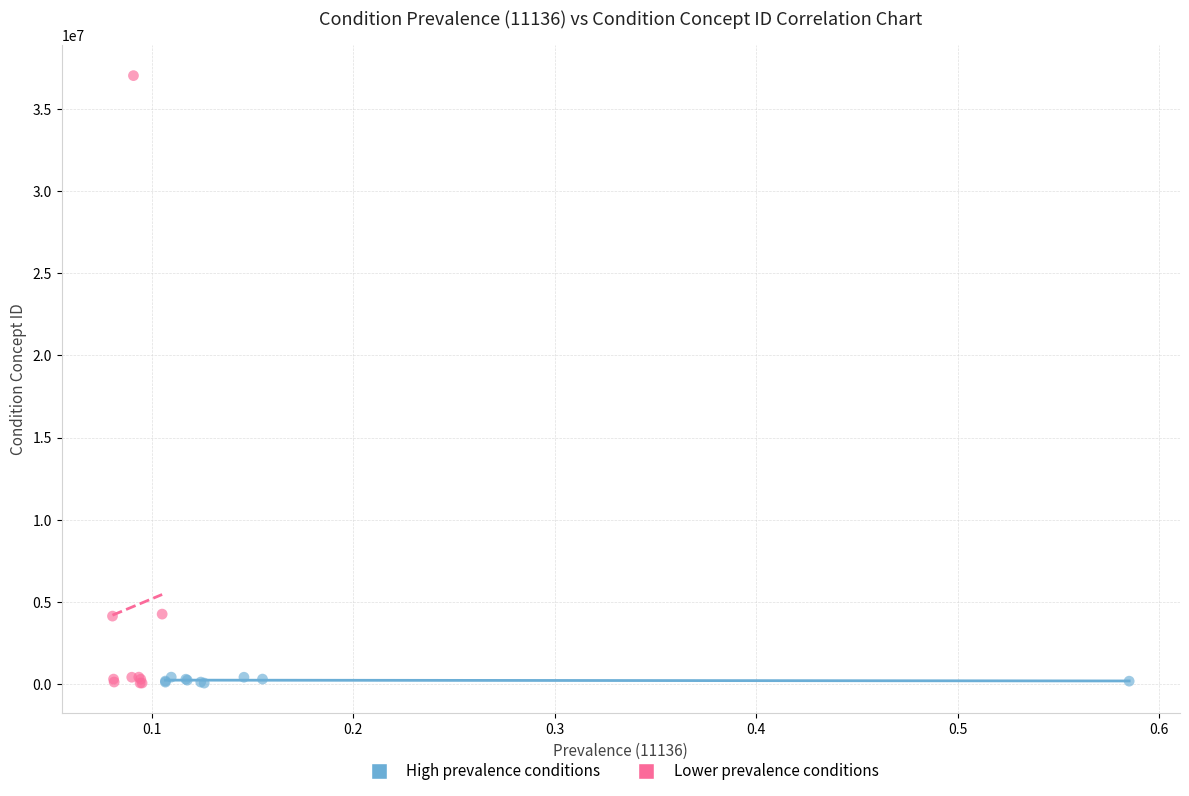

Which series contains the highest Y value?

Lower prevalence conditions